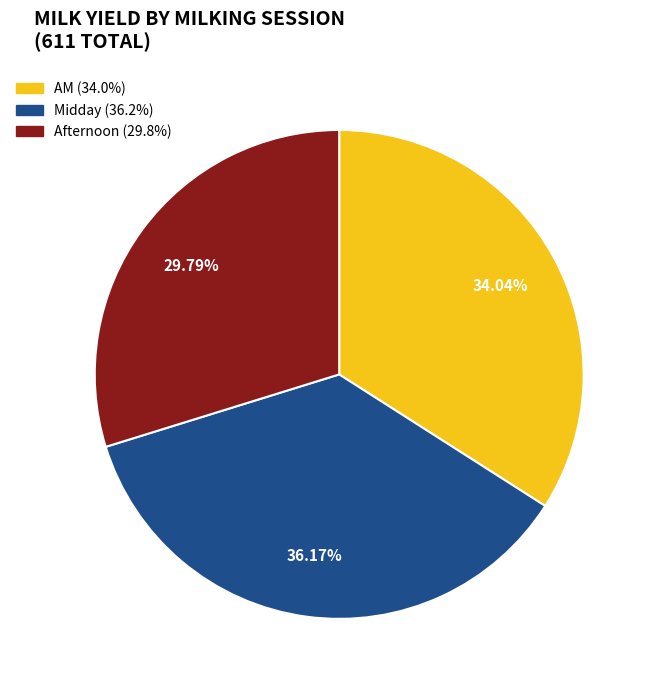

Which slice is the largest?

Midday